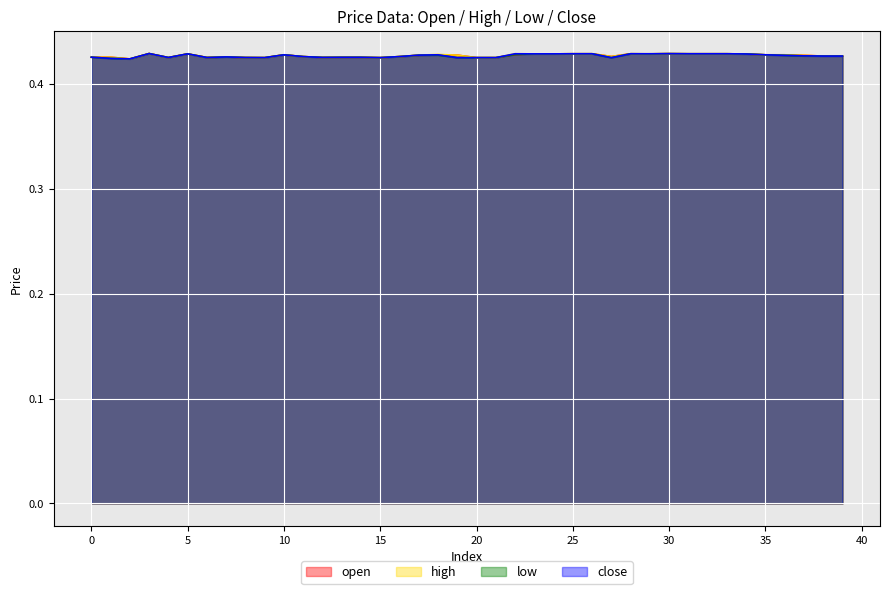

Does the chart display data point markers on the line(s)?

No